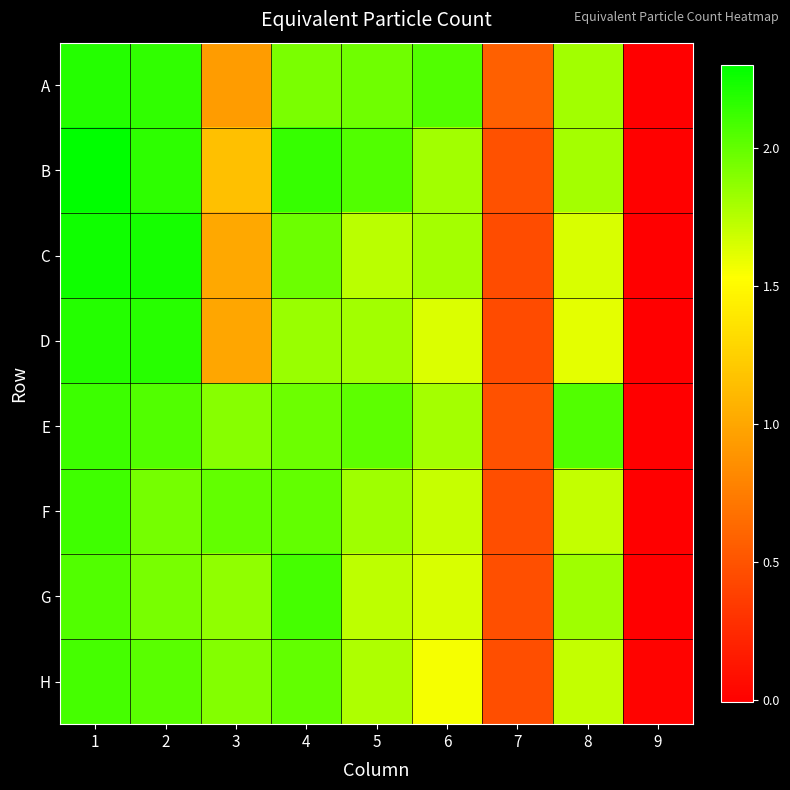

At which category does the chart reach its peak across all series?

1